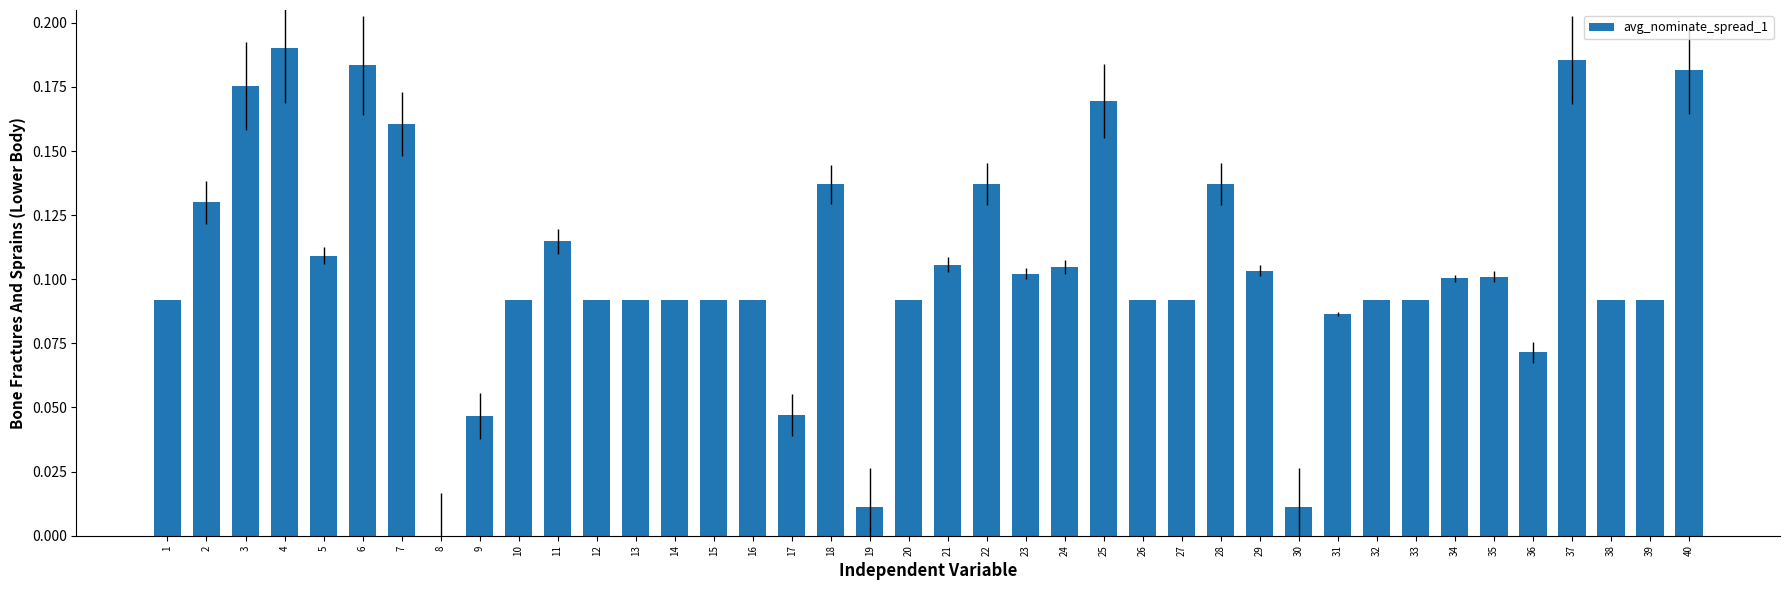

Is it true that the value at 11 is 0.2?

False